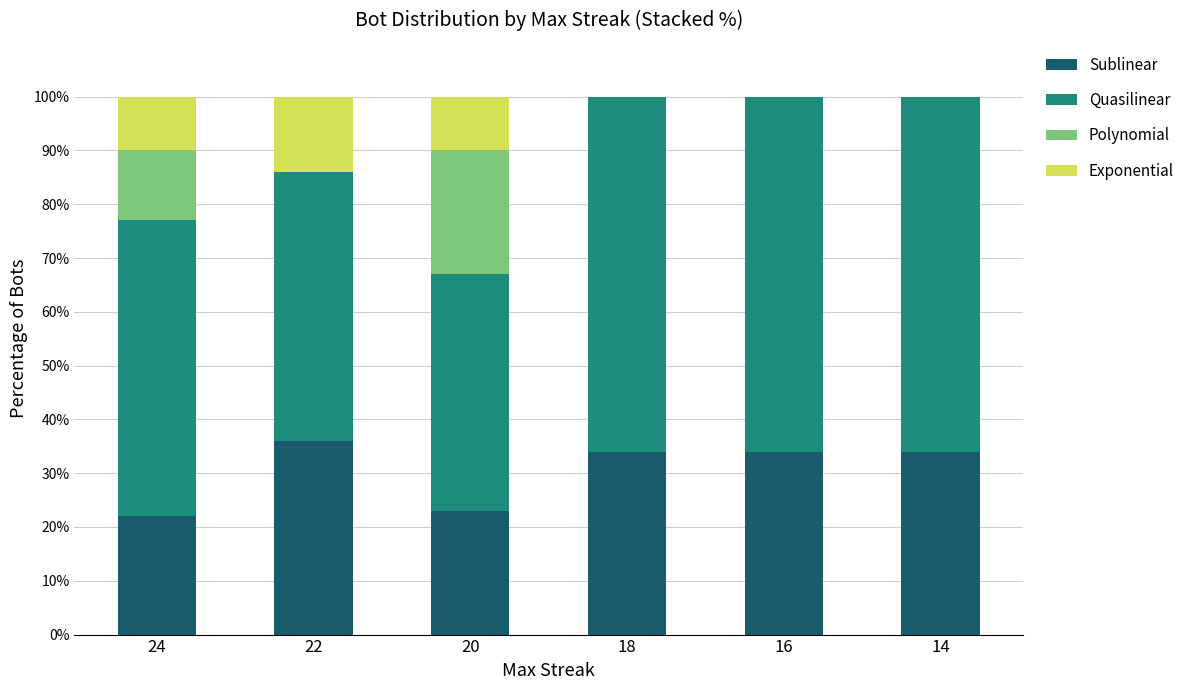

What are all the series names shown in the legend?

Sublinear, Quasilinear, Polynomial, Exponential